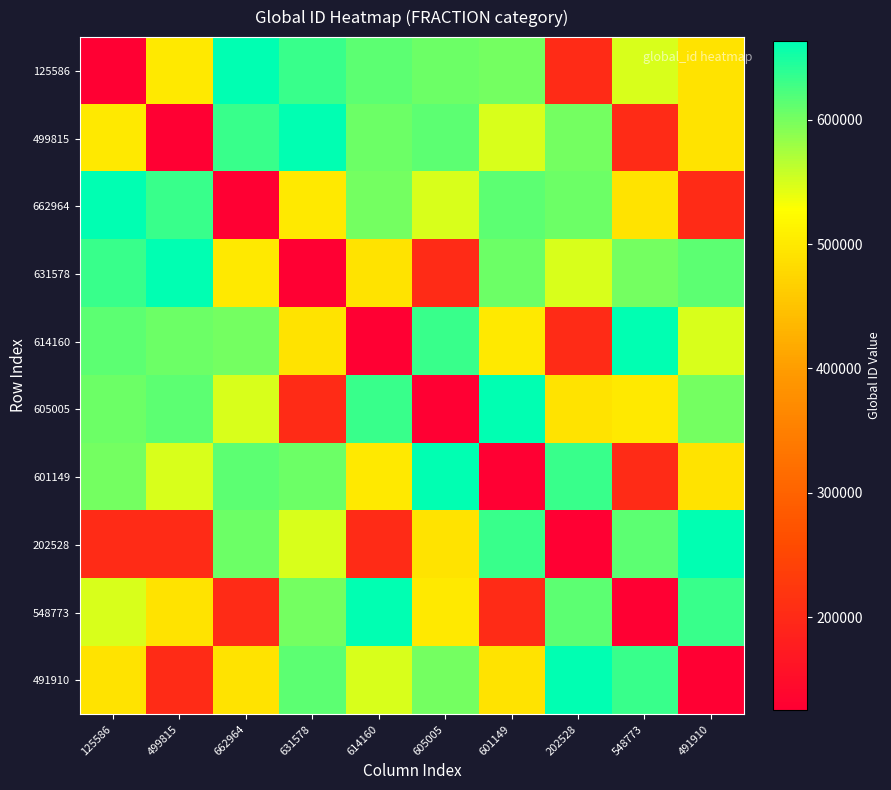

Which label corresponds to the smallest value in the chart?

125586